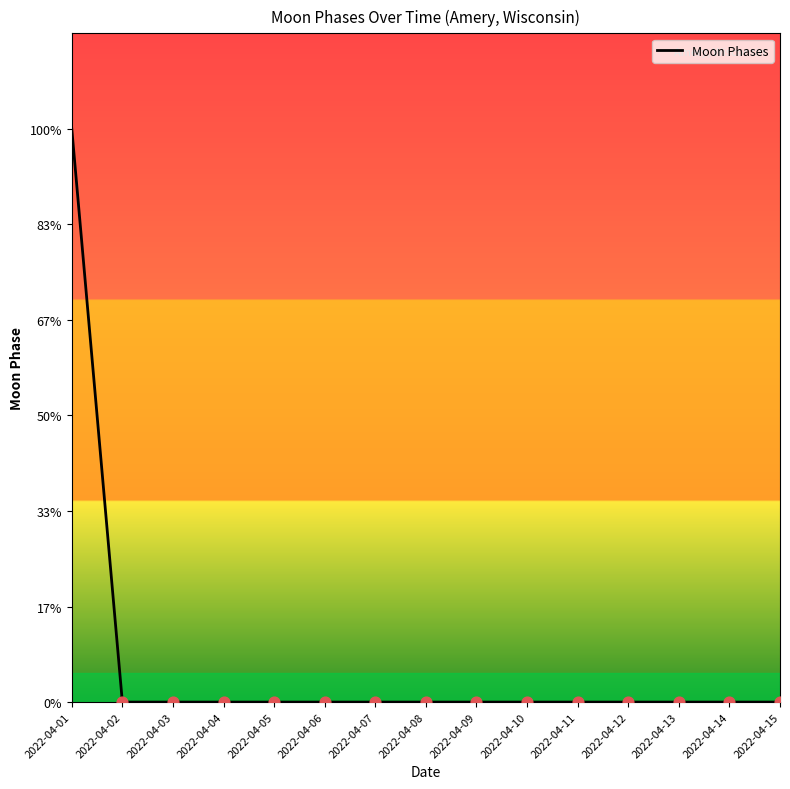

Does the chart have visible grid lines?

No